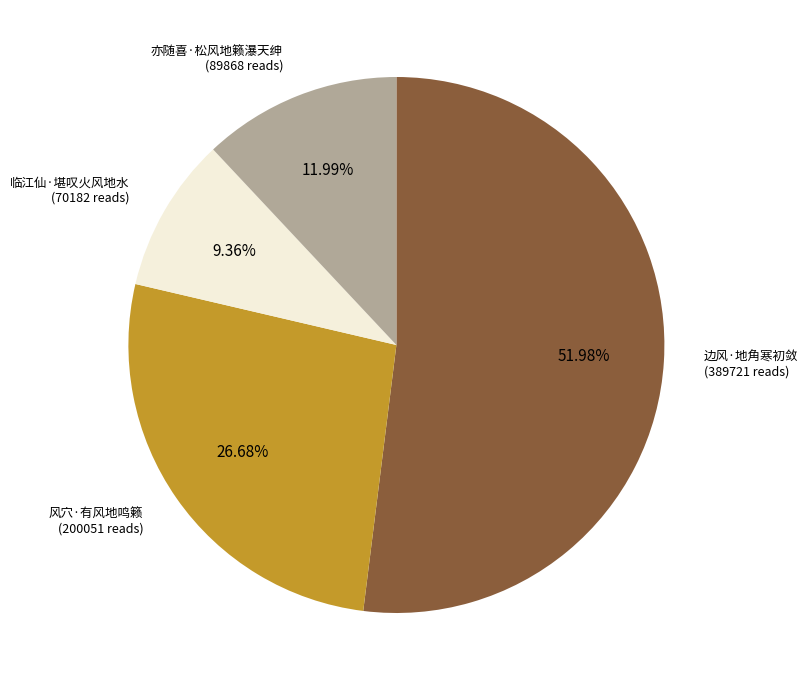

Does any single category account for the majority?

Yes